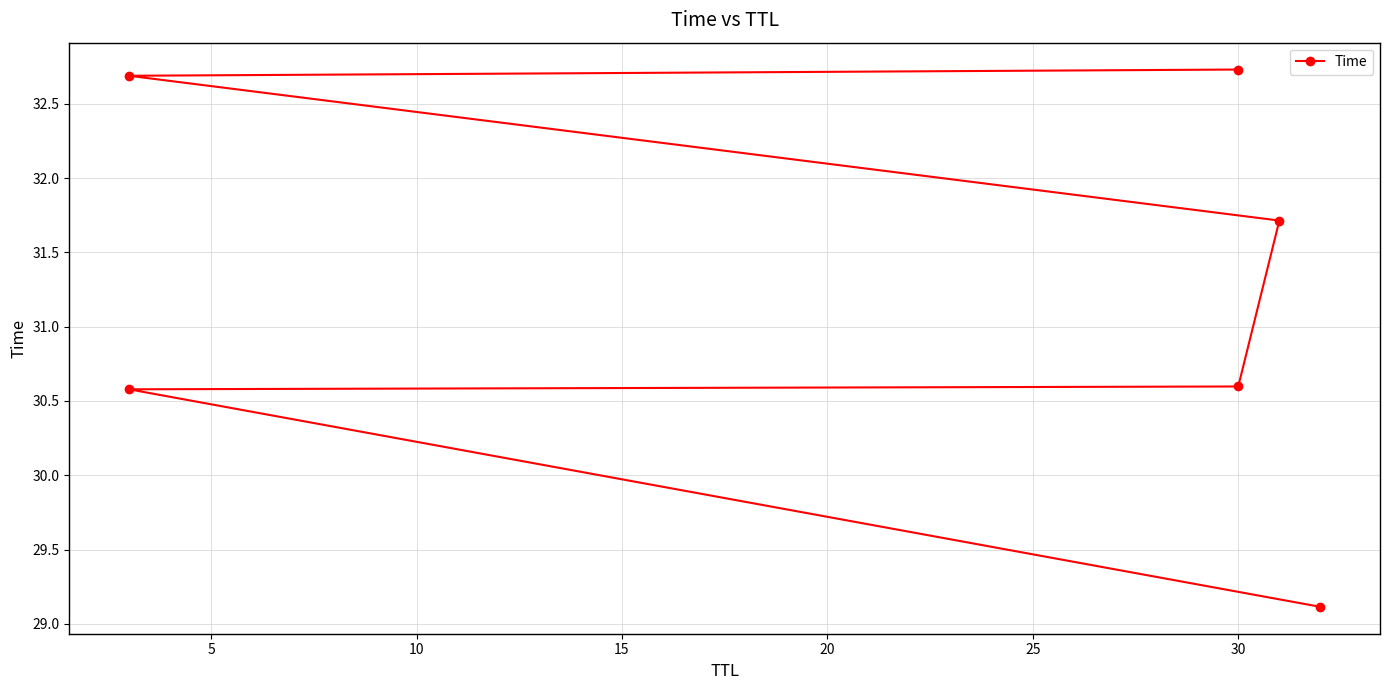

What is the greatest value displayed?

32.7